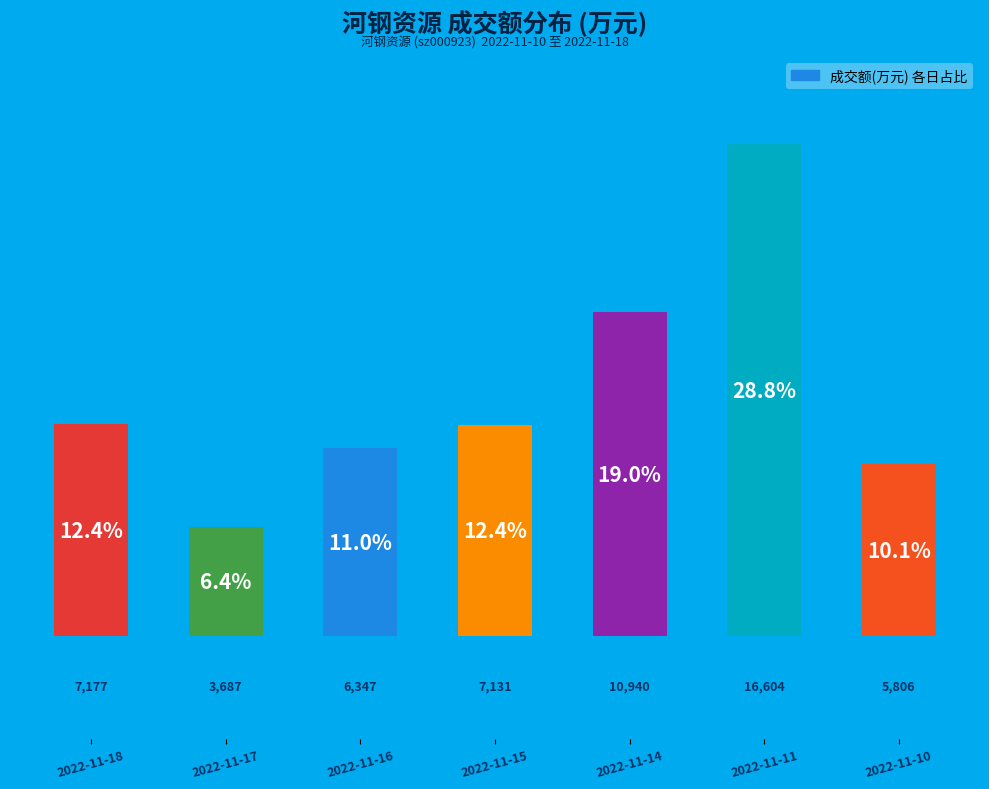

Which label corresponds to the smallest value in the chart?

2022-11-17